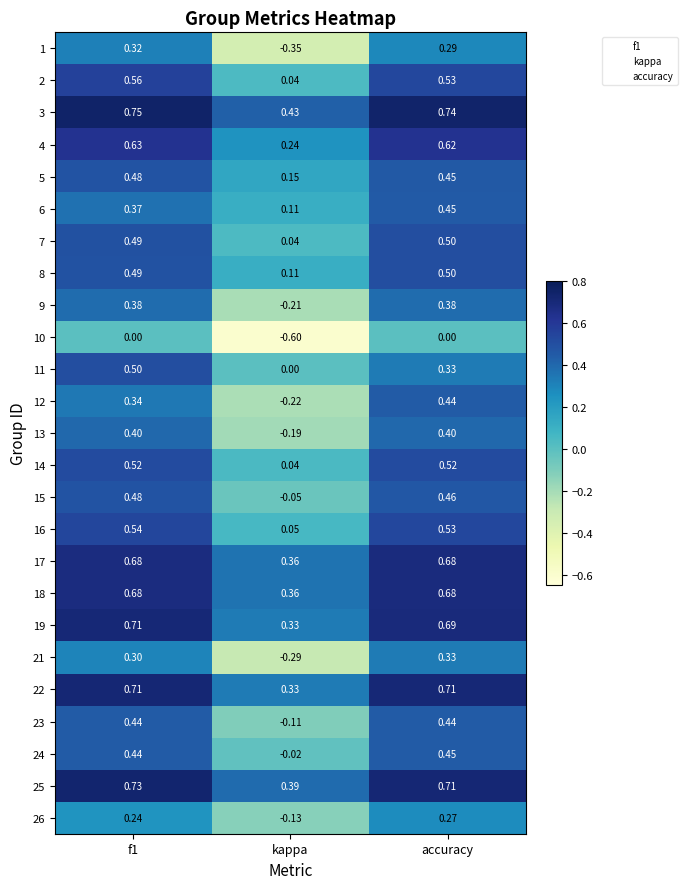

How many categories are shown in the chart?

3